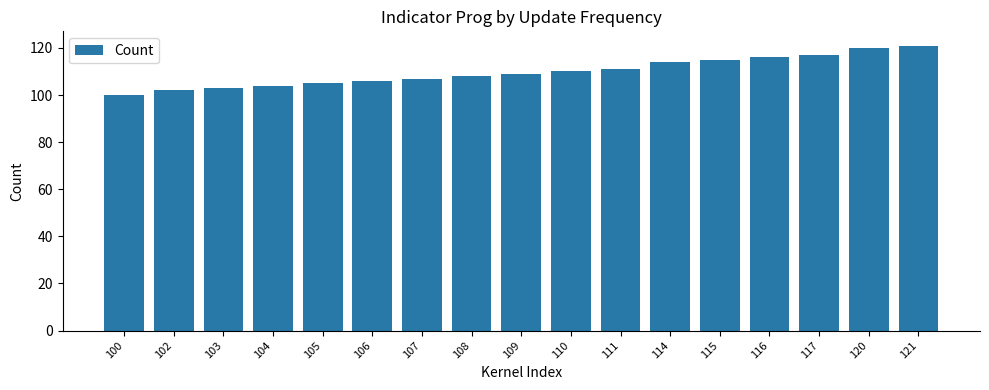

Is it true that the value at 100 is 100?

True